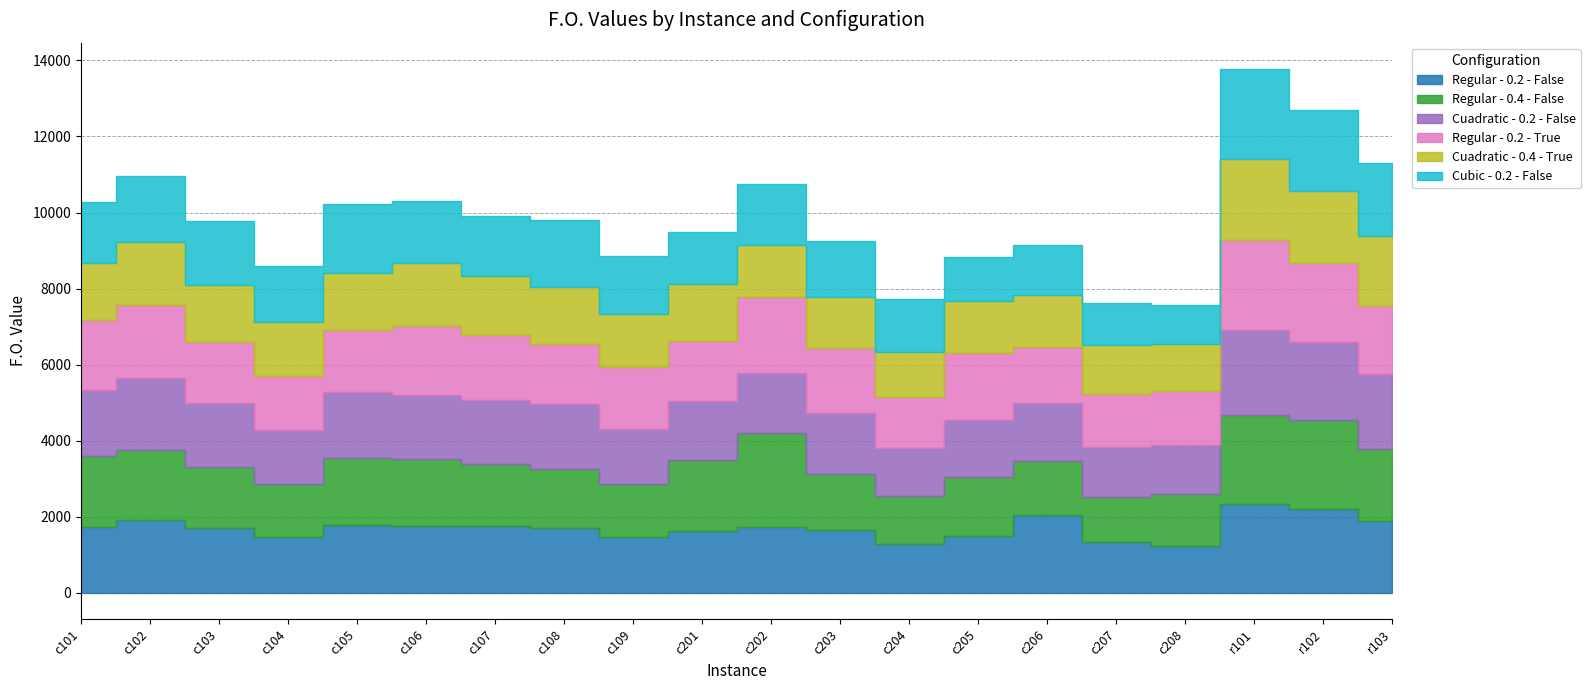

Which series changed the most between c105 and c201?

Cubic - 0.2 - False